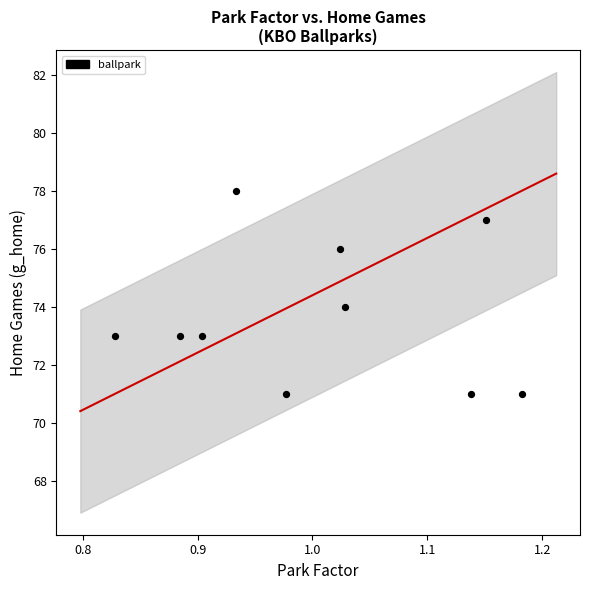

What is the average Y value?

74